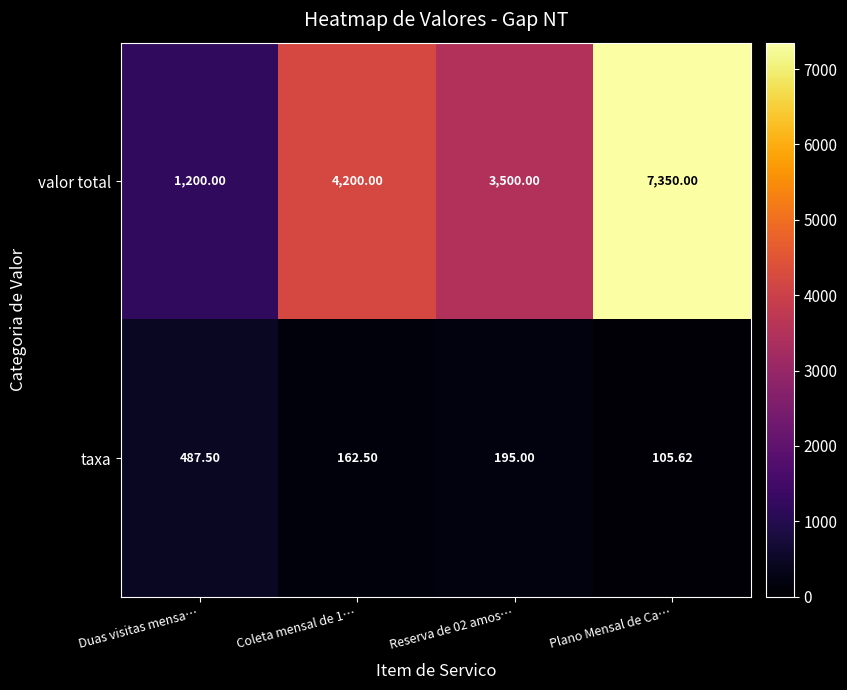

Which category has the lowest value across all series?

Plano Mensal de Ca…